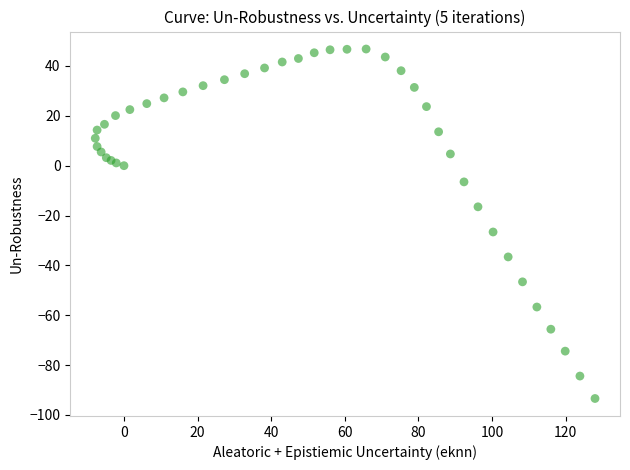

What Y value in the scatter plot is closest to -23?

-26.6